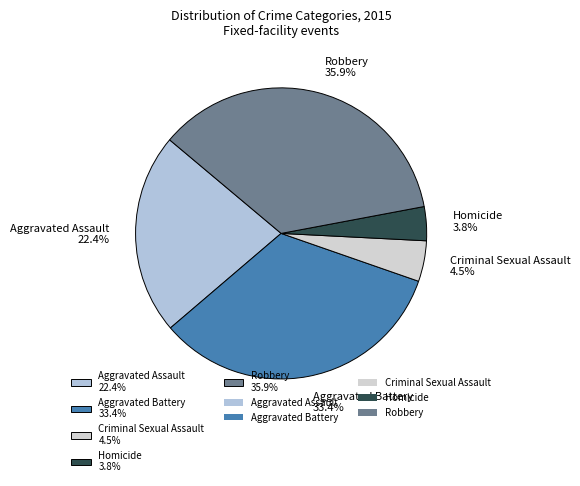

To the nearest percent, what is the difference between the Criminal Sexual Assault and Homicide slice percentages?

1%